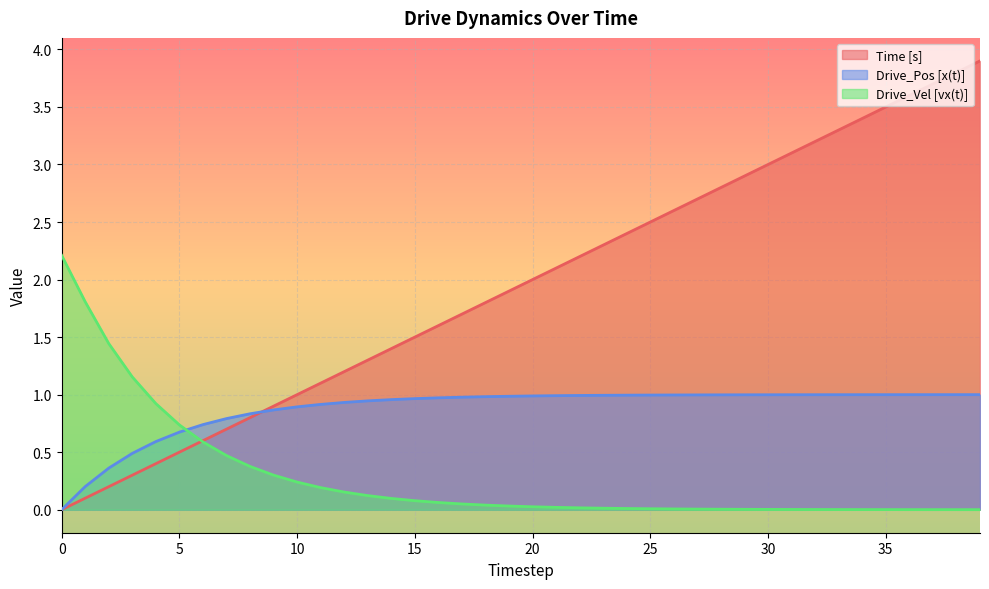

Where is Time [s] nearest to the value 1?

10